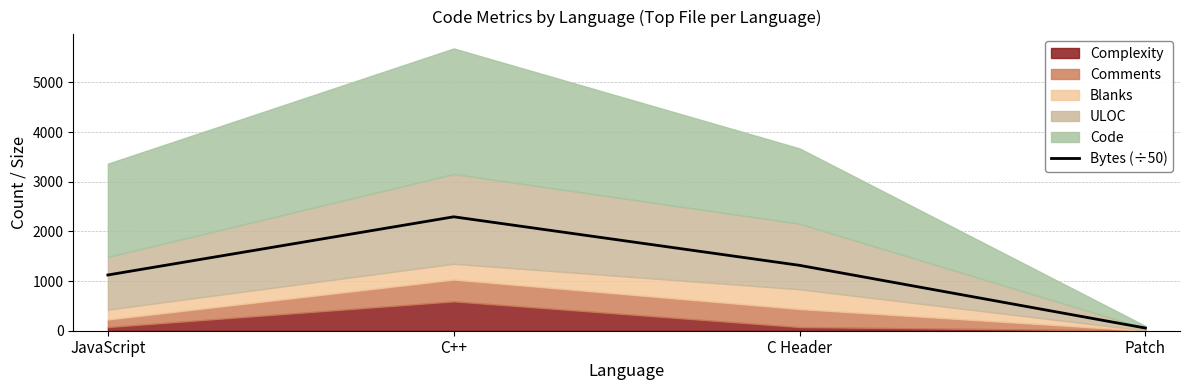

The chart shows a value of 1122.8 at JavaScript. True or false?

True